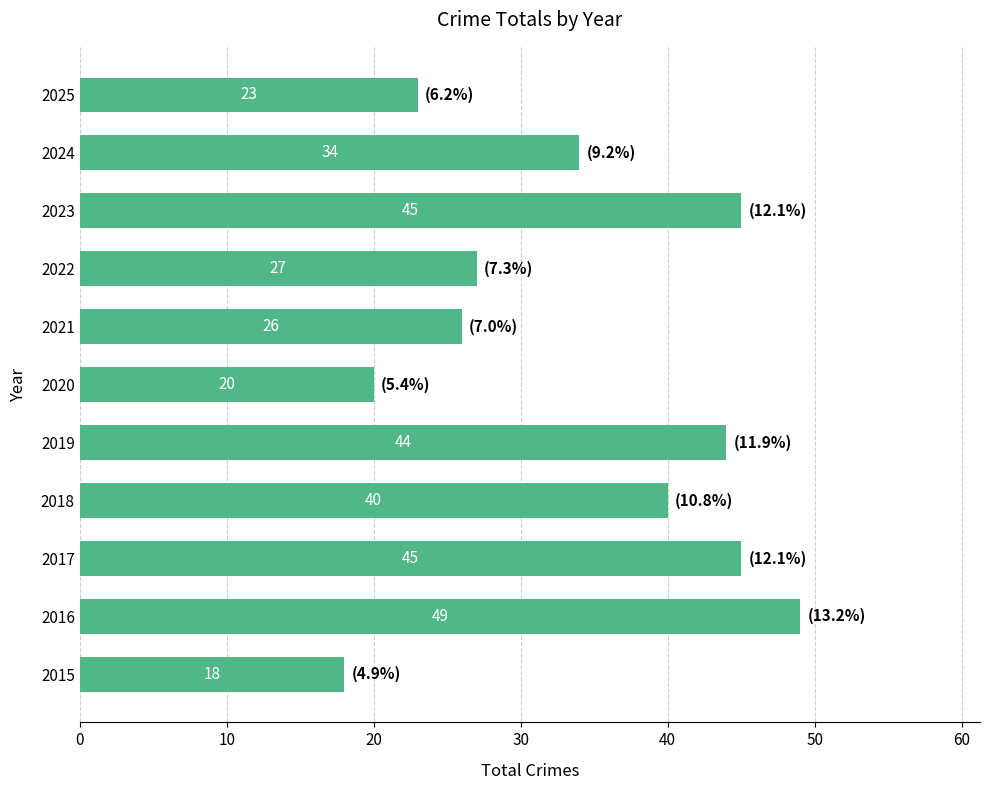

Does the chart contain any negative values?

No